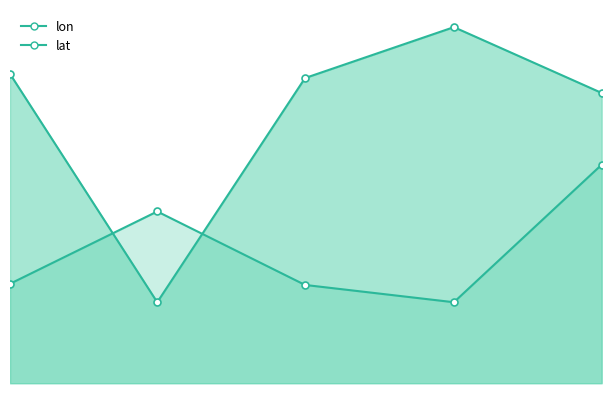

Where is lat nearest to the value 116?

2008-02-07 15:14:15